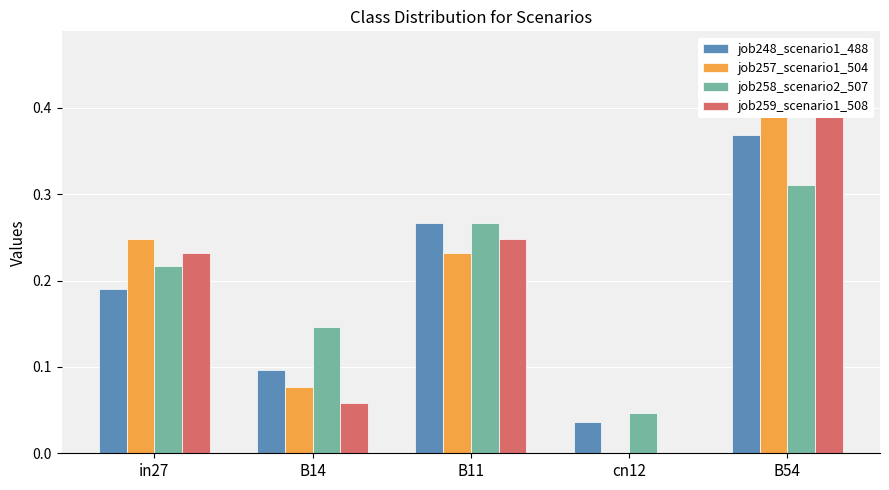

Reading left to right, transcribe all the data shown in this chart.

job248_scenario1_488: in27=0.2	B14=0.1	B11=0.3	cn12=0.0	B54=0.4
job257_scenario1_504: in27=0.2	B14=0.1	B11=0.2	cn12=0.0	B54=0.4
job258_scenario2_507: in27=0.2	B14=0.1	B11=0.3	cn12=0.0	B54=0.3
job259_scenario1_508: in27=0.2	B14=0.1	B11=0.2	cn12=0.0	B54=0.4